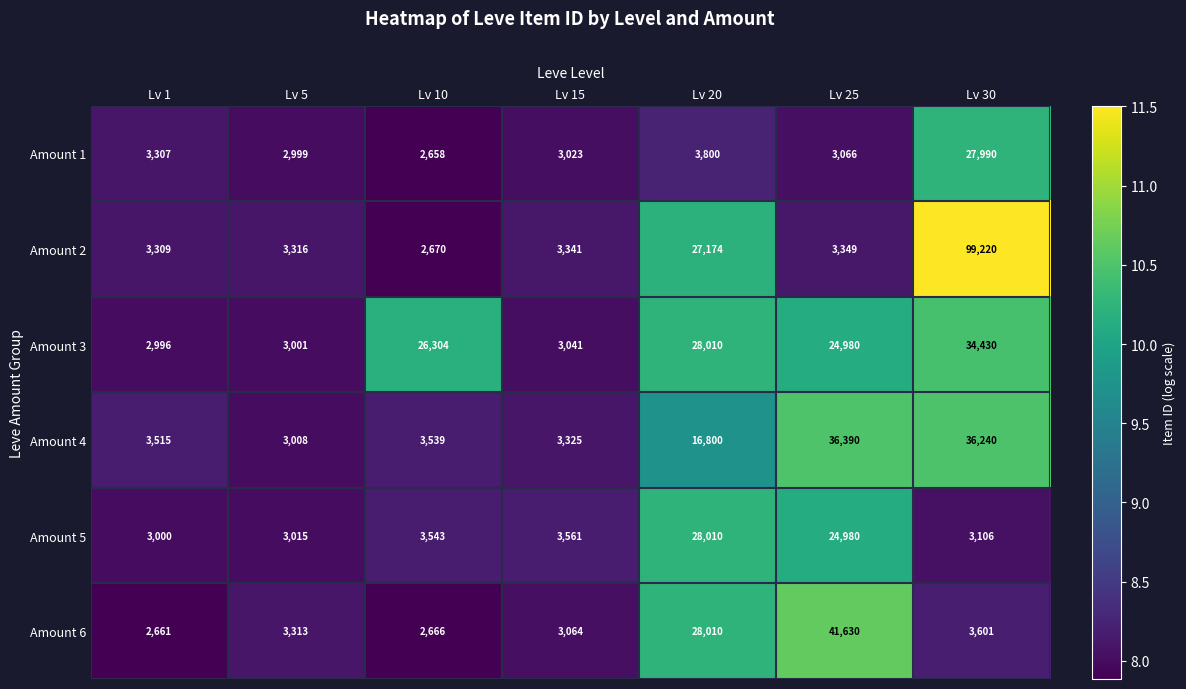

Which series has the largest total across all categories?

Amount 2